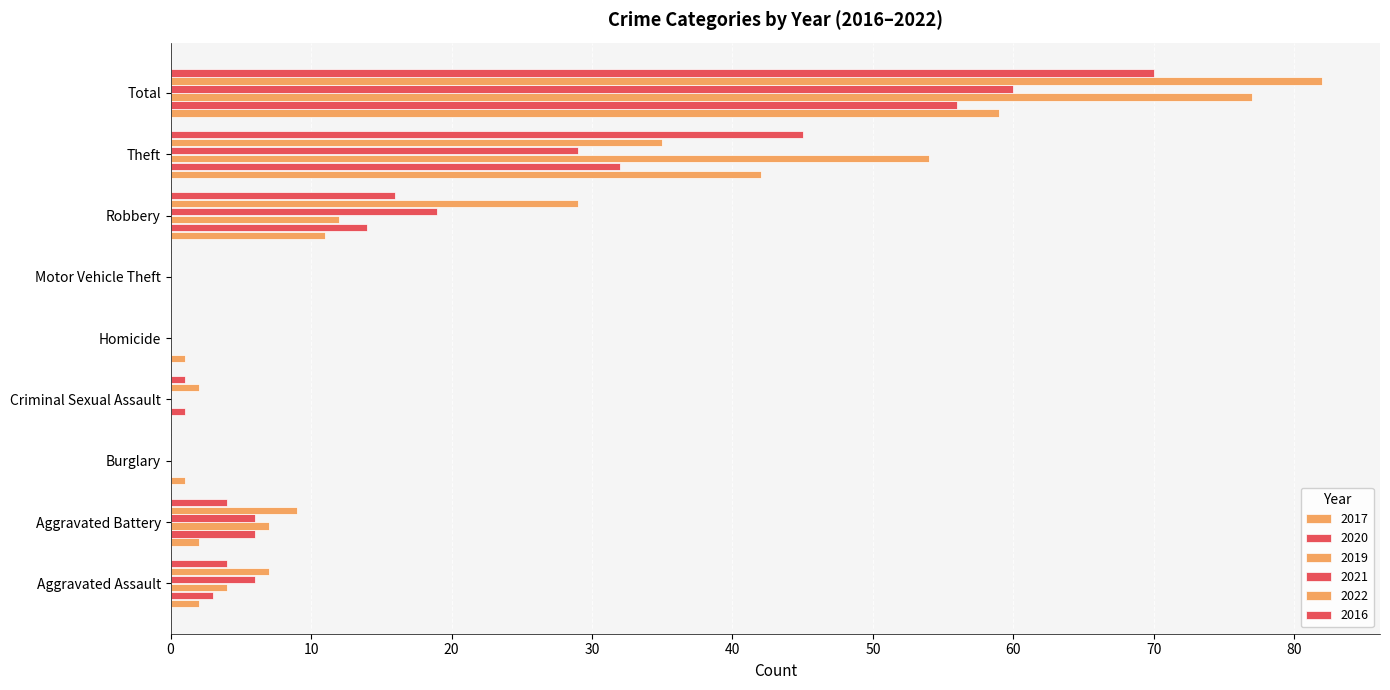

At which category is the sum across all series the highest?

Total